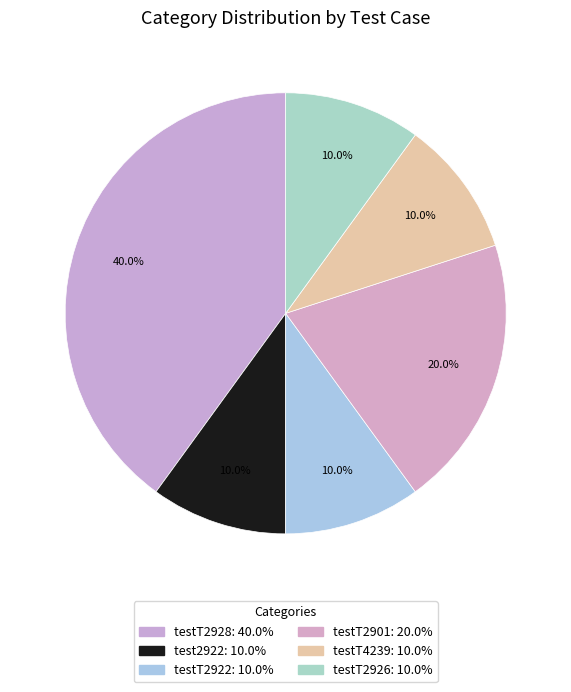

Approximately how many times larger is the value at testT2922 compared to testT2901?

0.5